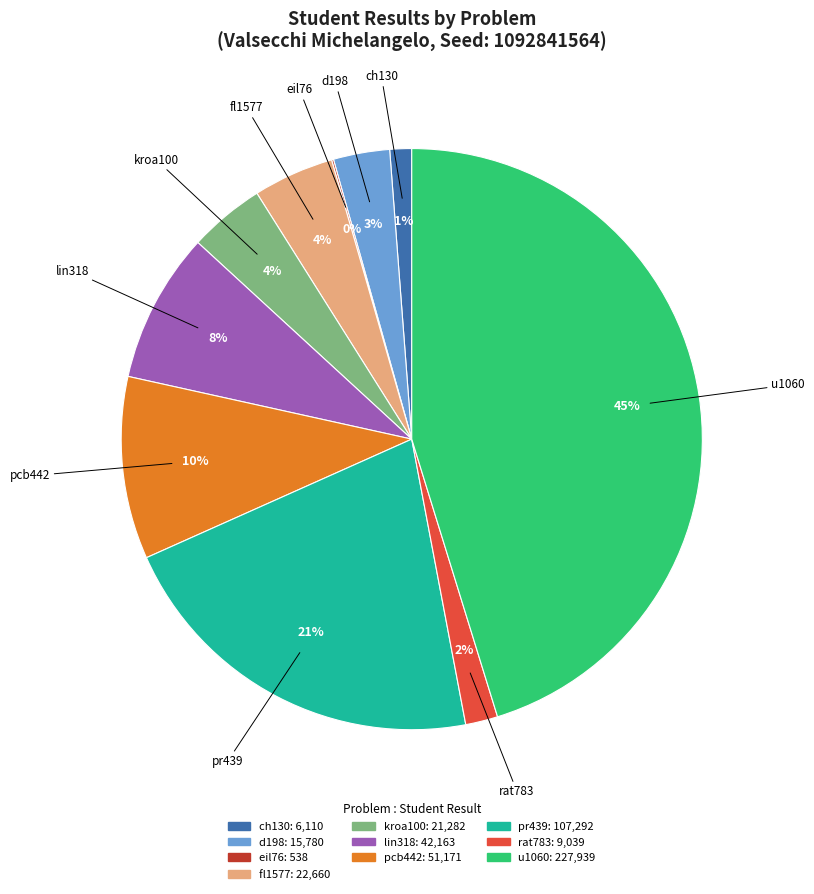

Which slice is the largest?

u1060